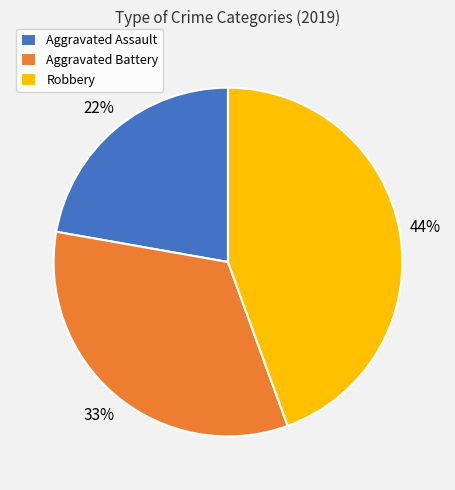

The Robbery slice represents 34% of the pie. True or false?

False